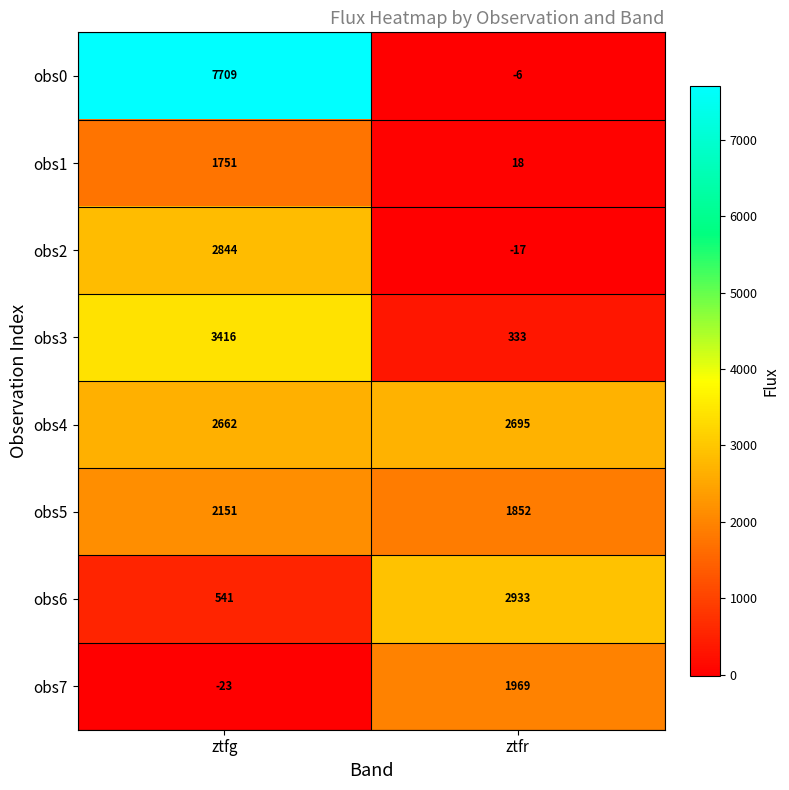

List the series in order of their peak value, lowest first.

obs1, obs7, obs5, obs4, obs2, obs6, obs3, obs0